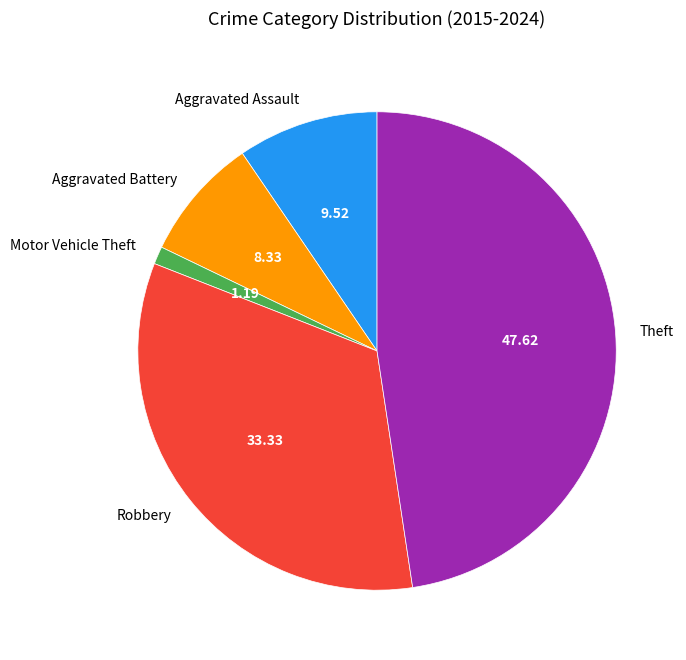

Is the sum of Aggravated Battery and Motor Vehicle Theft greater than half?

No